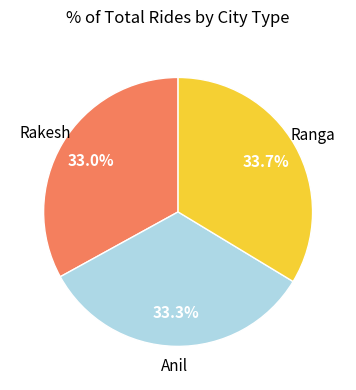

Is there a majority slice in this chart?

No